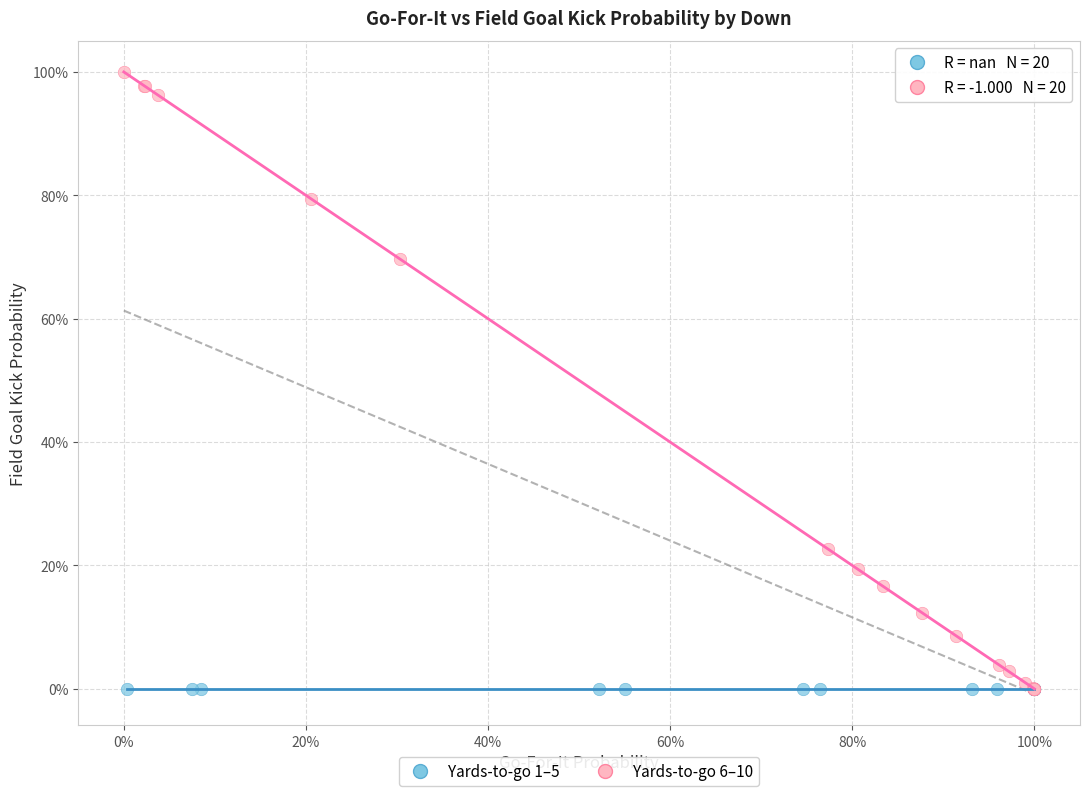

Which series reaches the maximum Y coordinate?

Yards-to-go 6–10